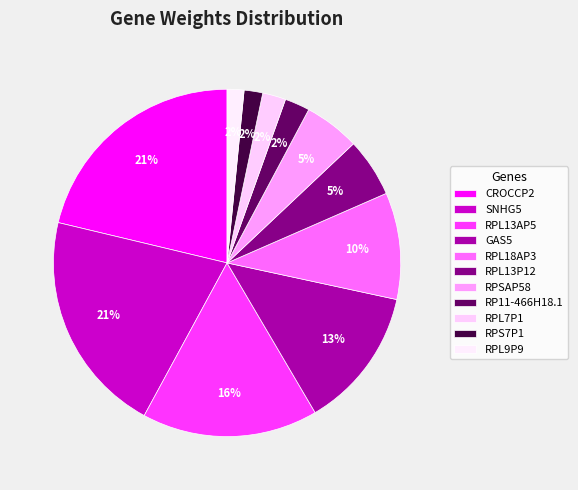

What is the change in value from RPL13AP5 to RPL7P1?

-0.1